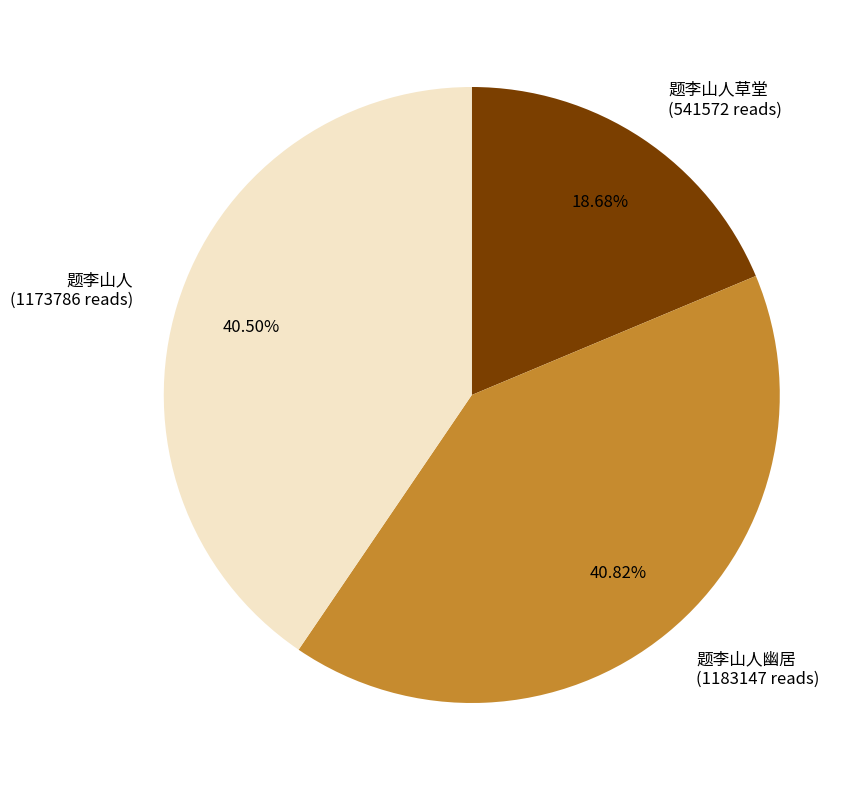

Combined, do 题李山人草堂 (541572 reads) and 题李山人 (1173786 reads) account for over 50%?

Yes